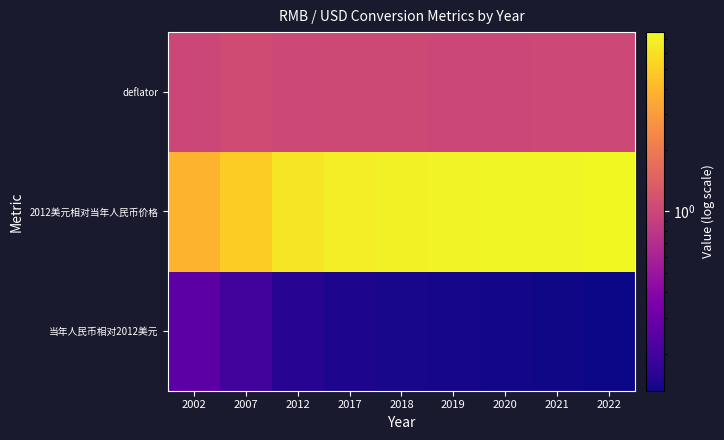

At how many categories does at least one series exceed 2?

9